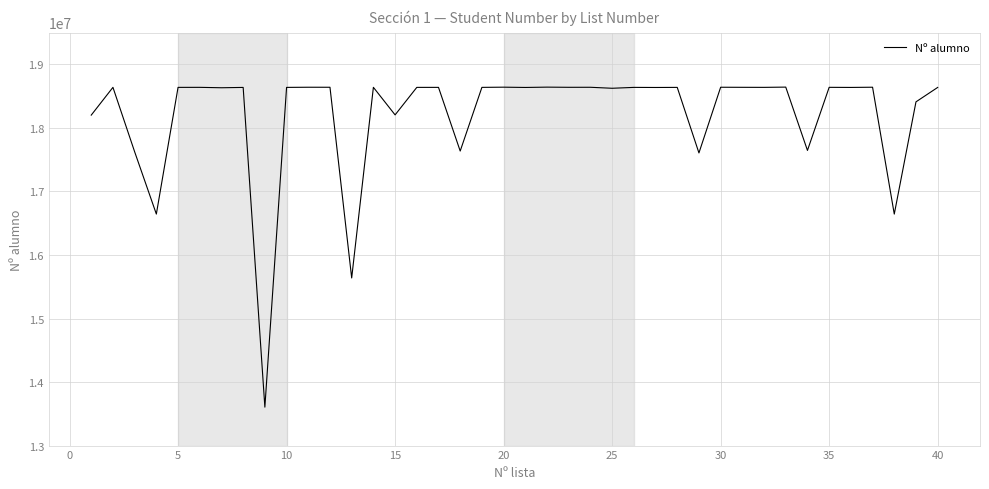

Is this an area chart (filled region under the line)?

No